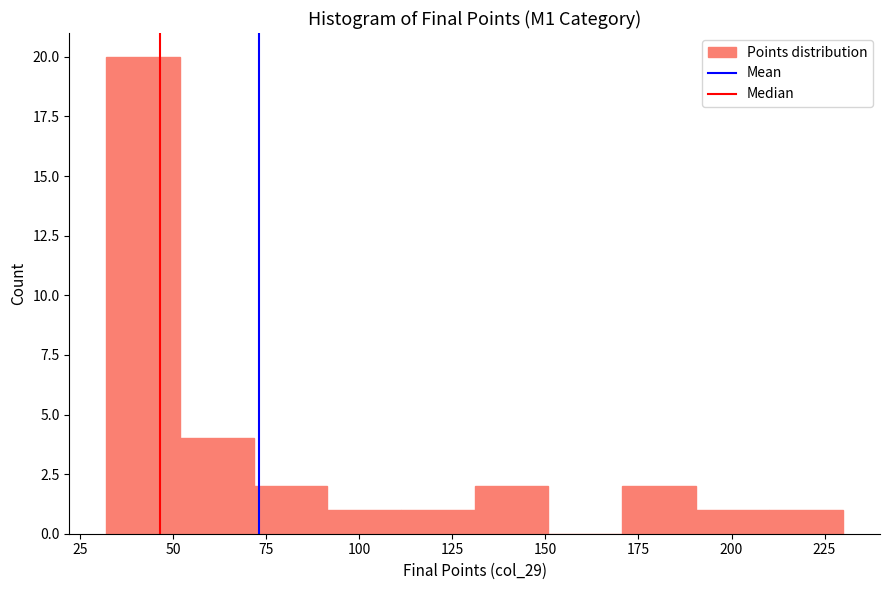

Read against the x-axis, roughly where is the centre of the tallest bar?

40